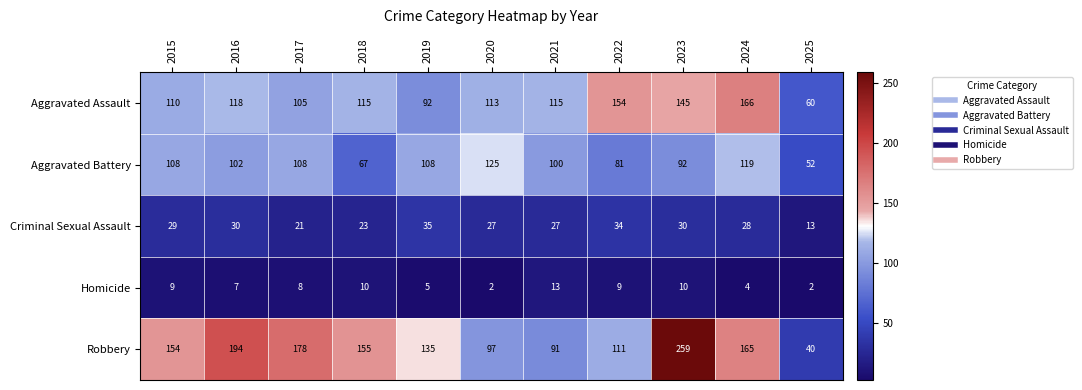

Count the number of categories in the chart.

11